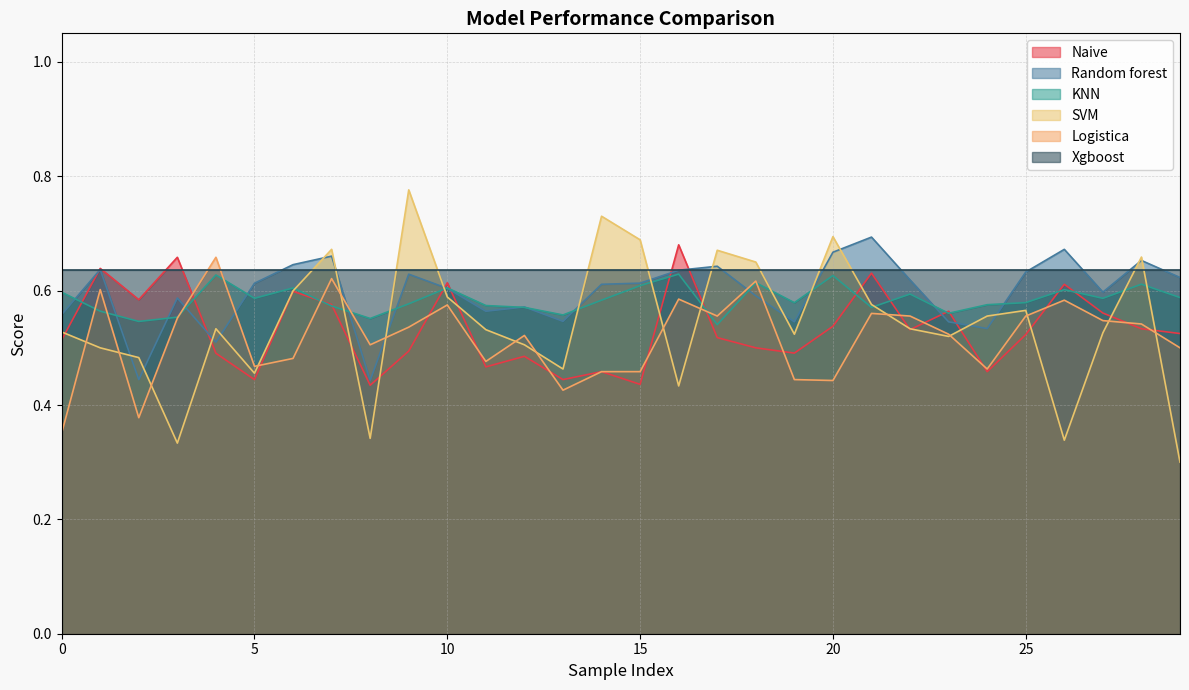

The Naive series shows 0.5 at 25. True or false?

True